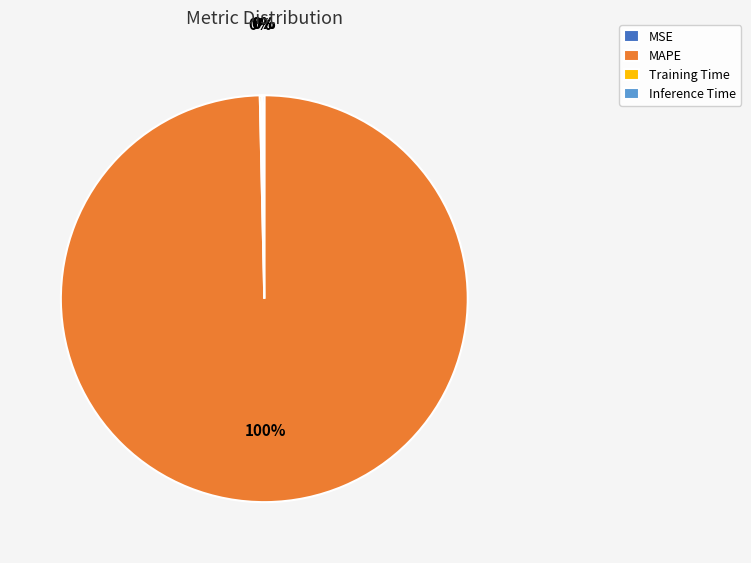

What is the largest slice in the pie chart?

MAPE